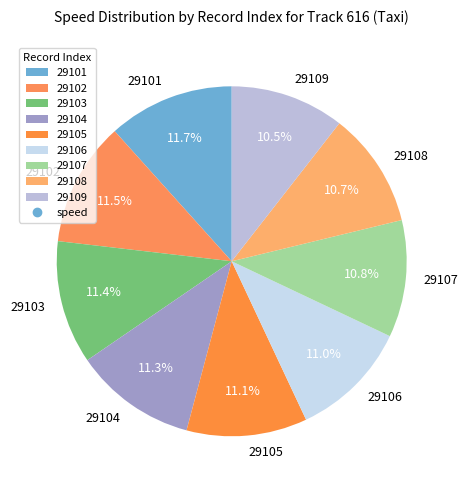

Is there any slice that represents more than half of the pie?

No